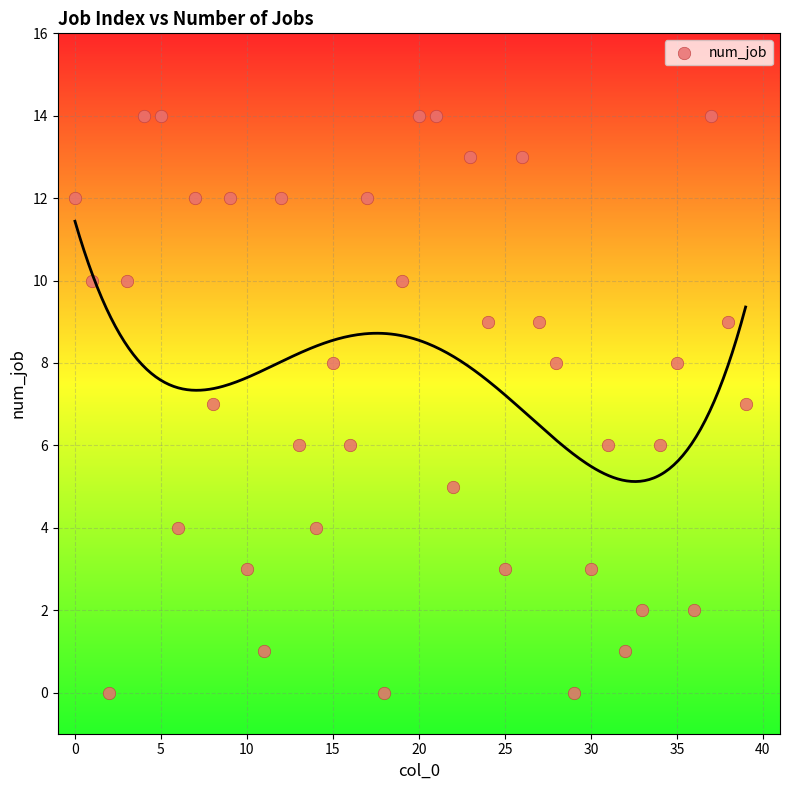

What is the range of Y values (max minus min)?

14